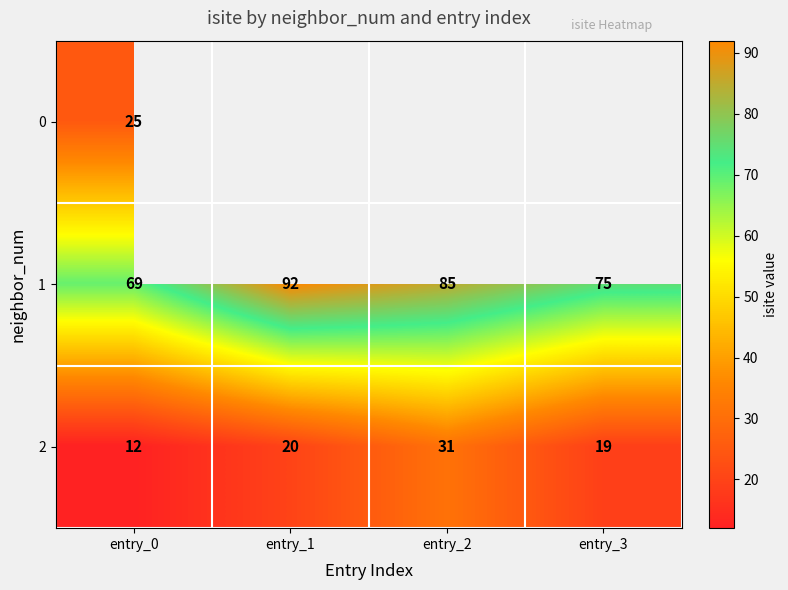

Rank the categories by 1 value from lowest to highest.

entry_0, entry_3, entry_2, entry_1